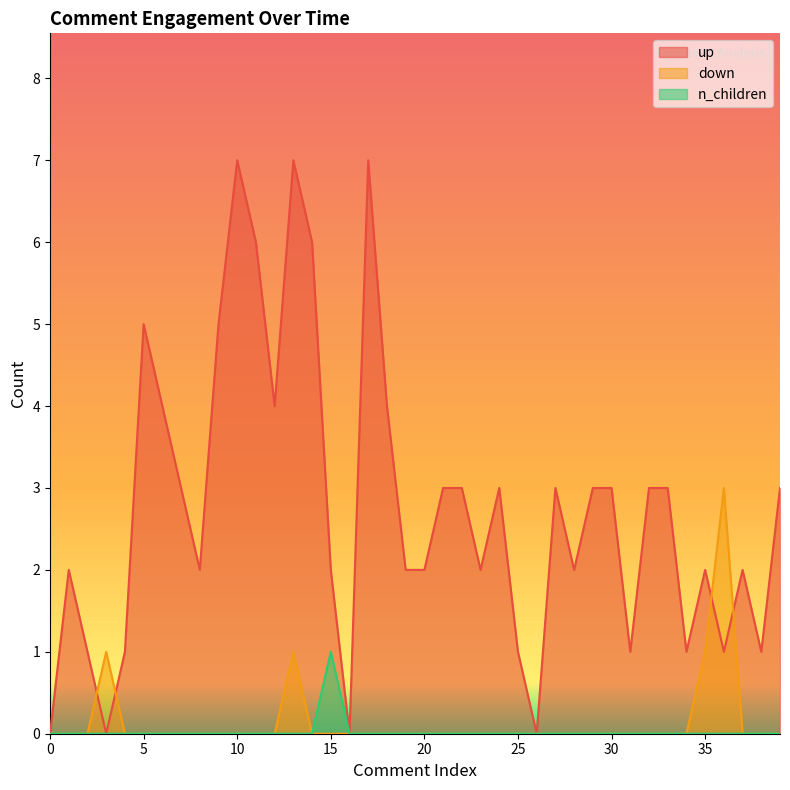

Which series has the largest total across all categories?

up